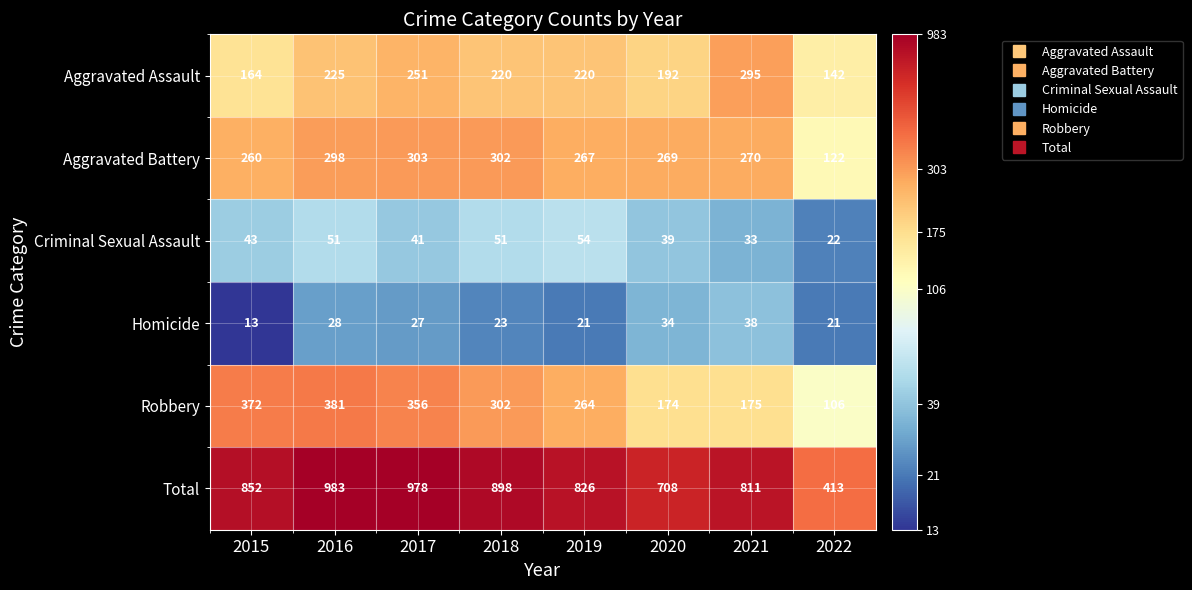

Is it true that Robbery equals 227 at 2020?

False